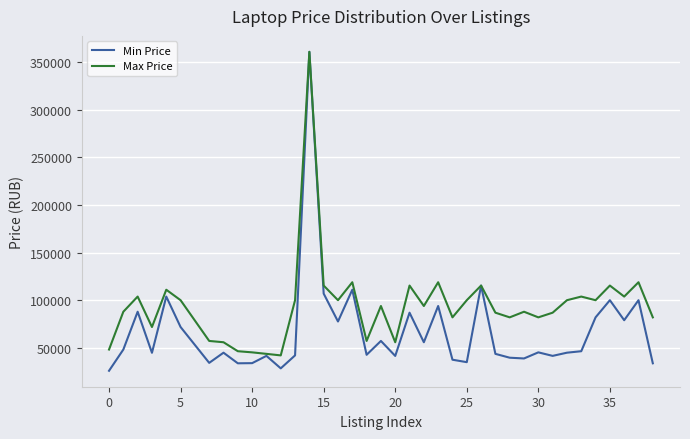

Which series has the largest range (max minus min)?

Min Price